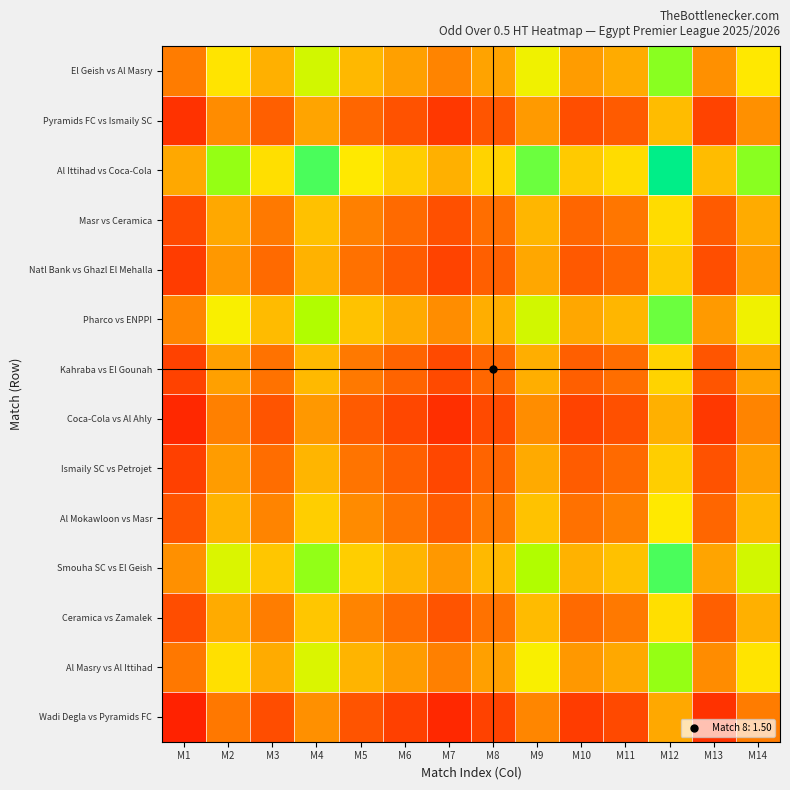

Rank the series at M9 from lowest to highest value.

Wadi Degla vs Pyramids FC, Coca-Cola vs Al Ahly, Pyramids FC vs Ismaily SC, Natl Bank vs Ghazl El Mehalla, Ismaily SC vs Petrojet, Kahraba vs El Gounah, Masr vs Ceramica, Ceramica vs Zamalek, Al Mokawloon vs Masr, Al Masry vs Al Ittihad, El Geish vs Al Masry, Pharco vs ENPPI, Smouha SC vs El Geish, Al Ittihad vs Coca-Cola